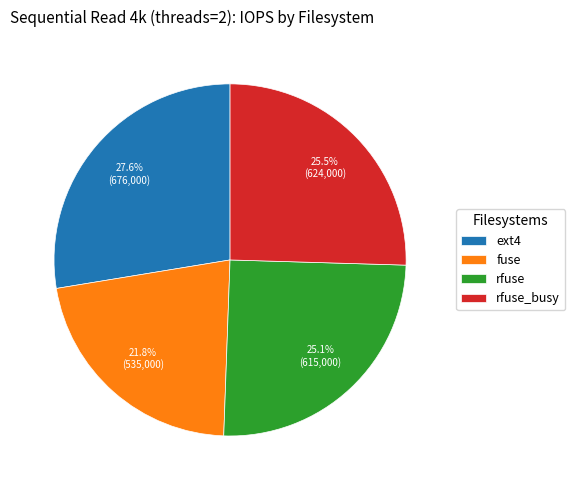

The rfuse slice represents 14% of the pie. True or false?

False